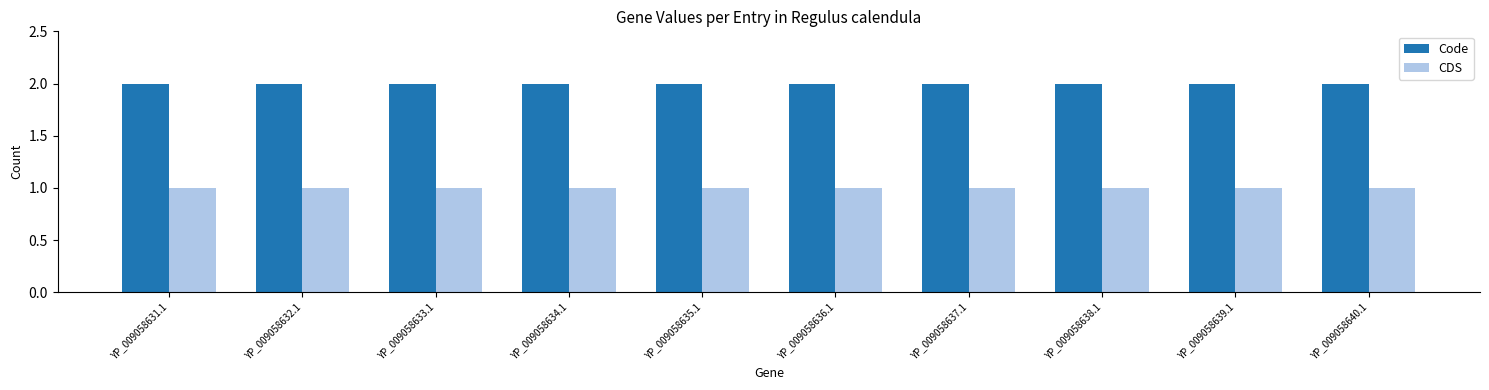

What is the smallest value displayed?

1